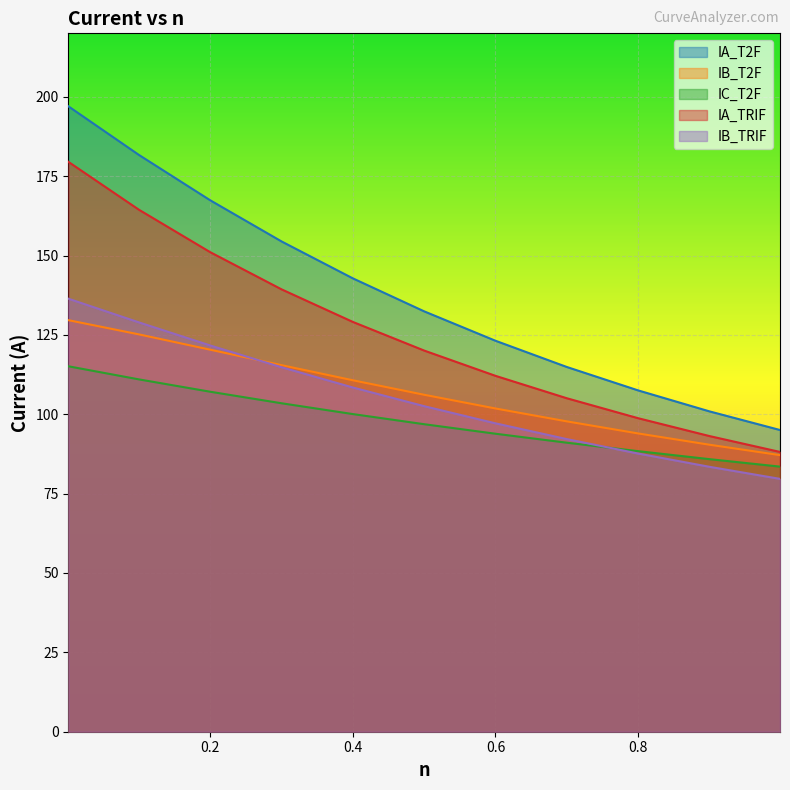

At which label does IA_T2F reach its peak?

0.001